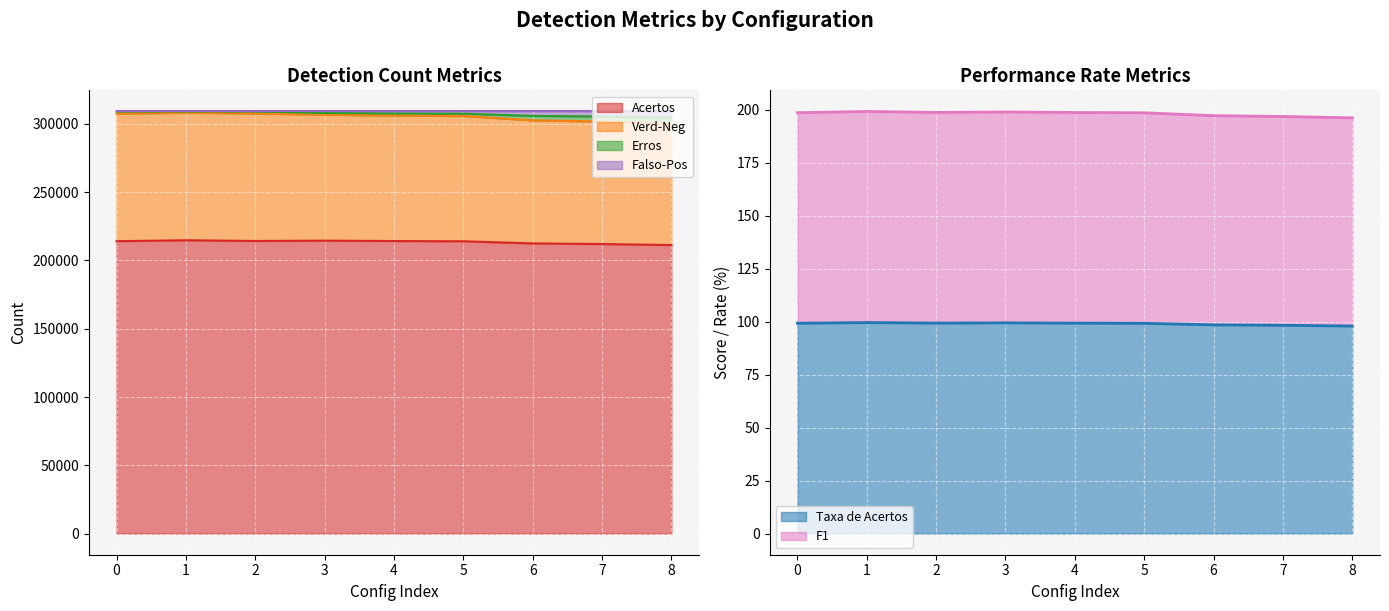

At which label does Verd-Neg reach its peak?

2